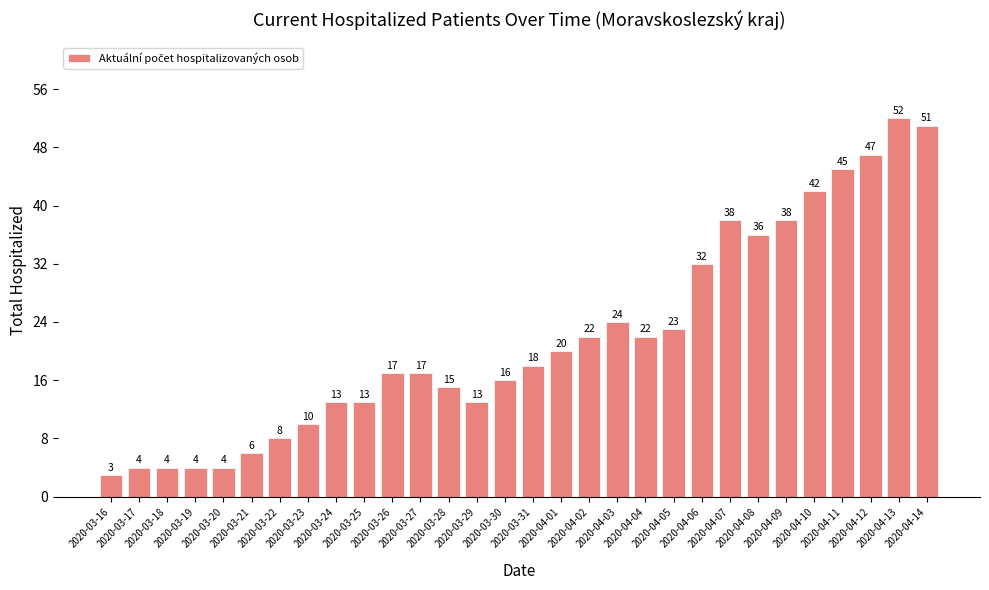

What is the average value?

22